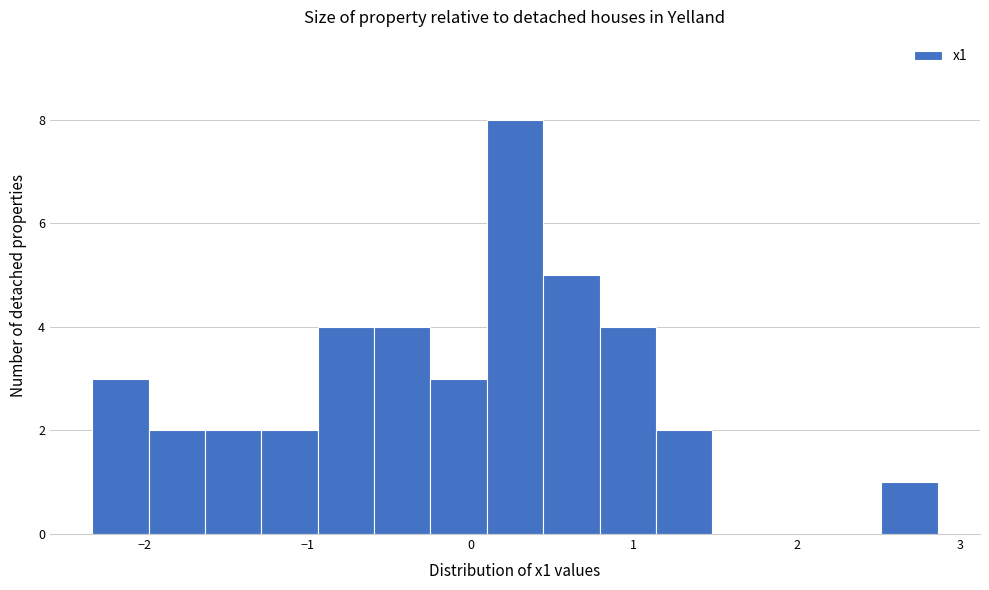

Around what value on the x-axis is the tallest bar? Give the approximate position of its centre, as read against the axis.

0.3